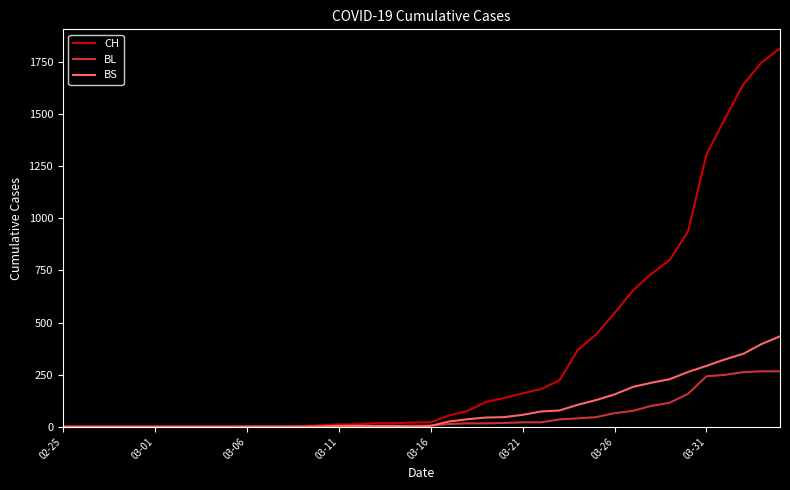

List the series in order of their peak value, lowest first.

BL, BS, CH